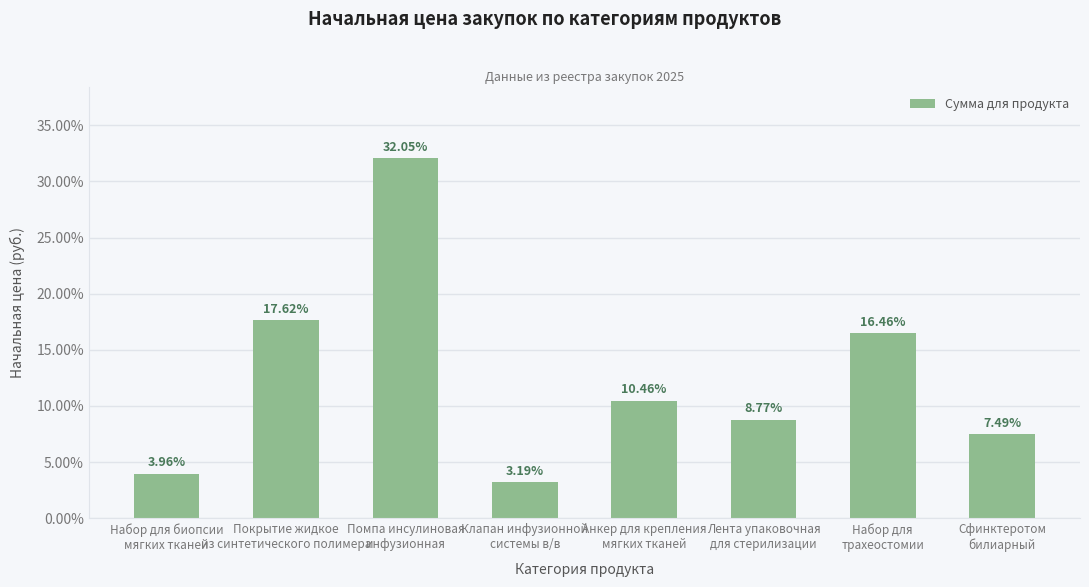

What is the average value?

12.5